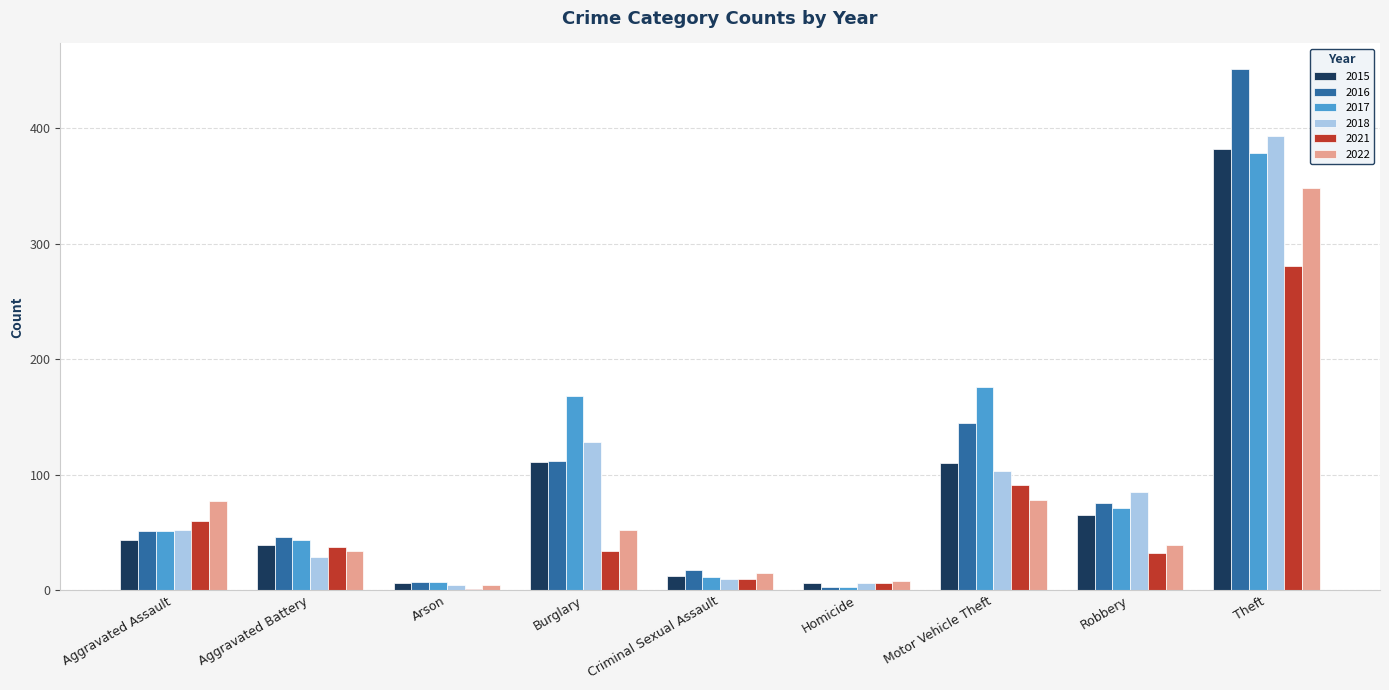

Between Criminal Sexual Assault and Theft, which series saw the biggest shift?

2016